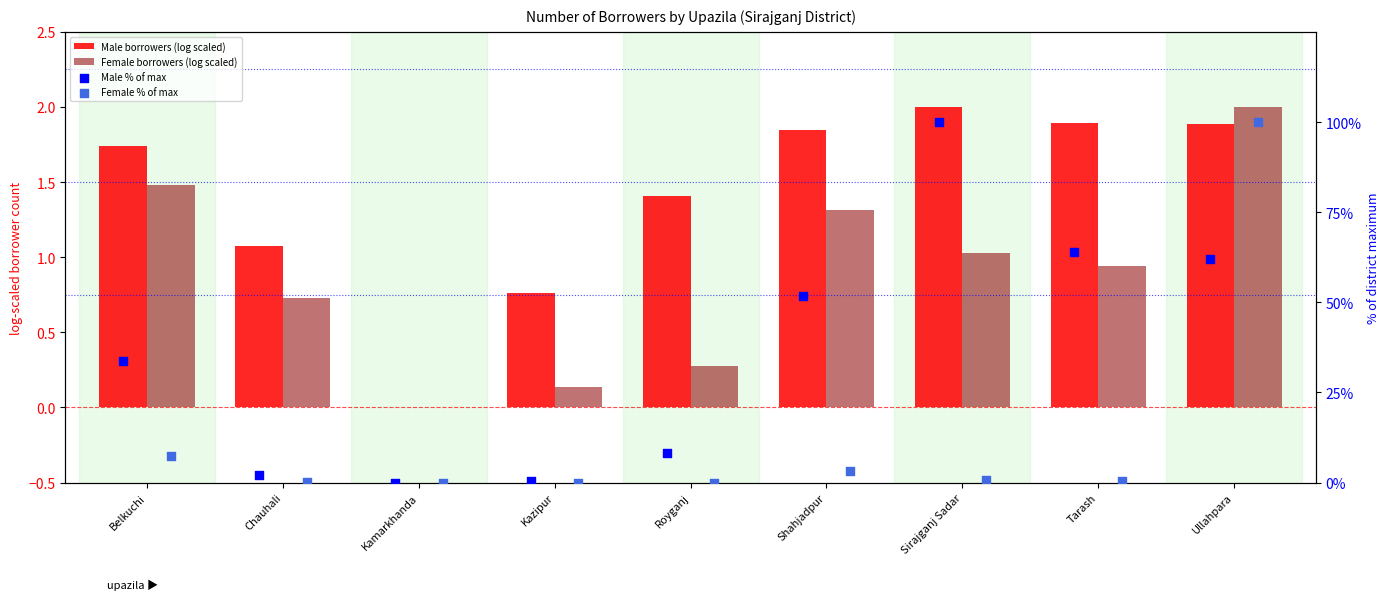

What are all the series names shown in the legend?

Male borrowers (log scaled), Female borrowers (log scaled), Male % of max, Female % of max